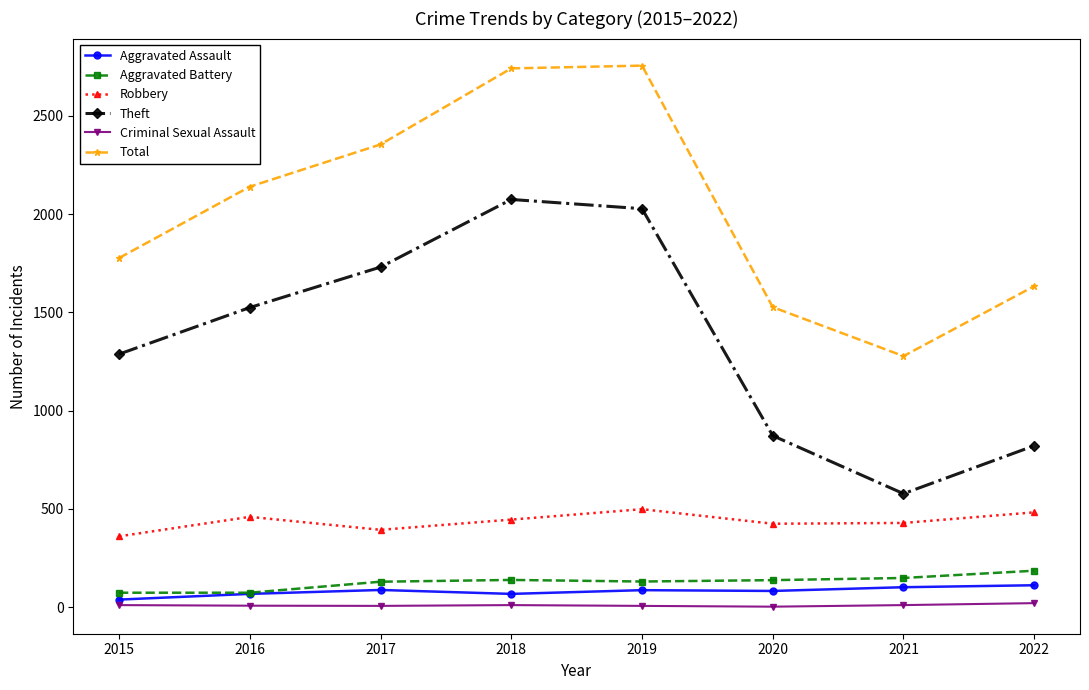

Is the value of Aggravated Assault at 2017 greater than the value of Theft at 2020?

No